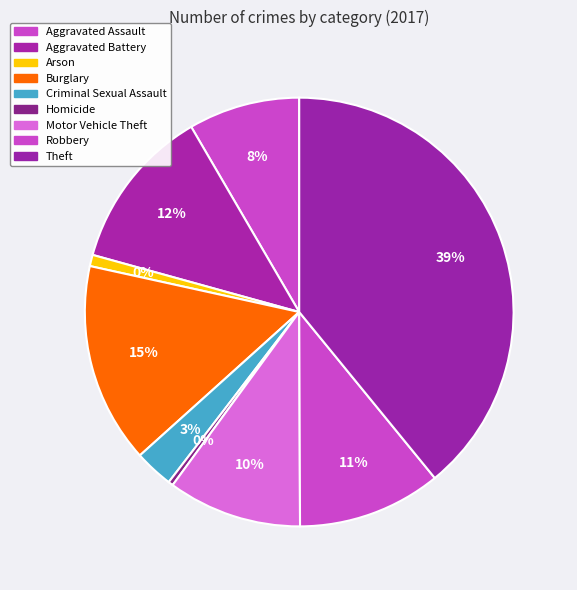

Is Theft the majority of the pie?

No